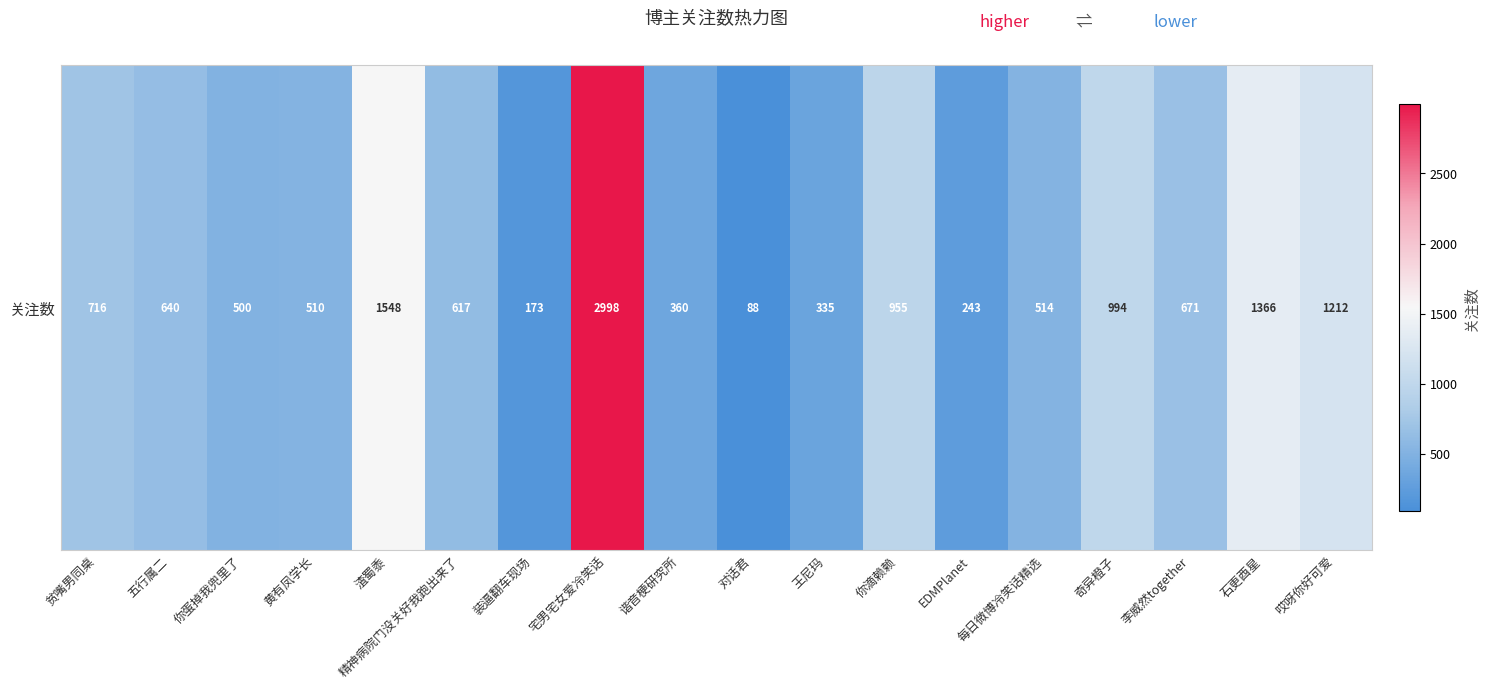

Read the value at 谐音梗研究所, to the nearest 100.

400